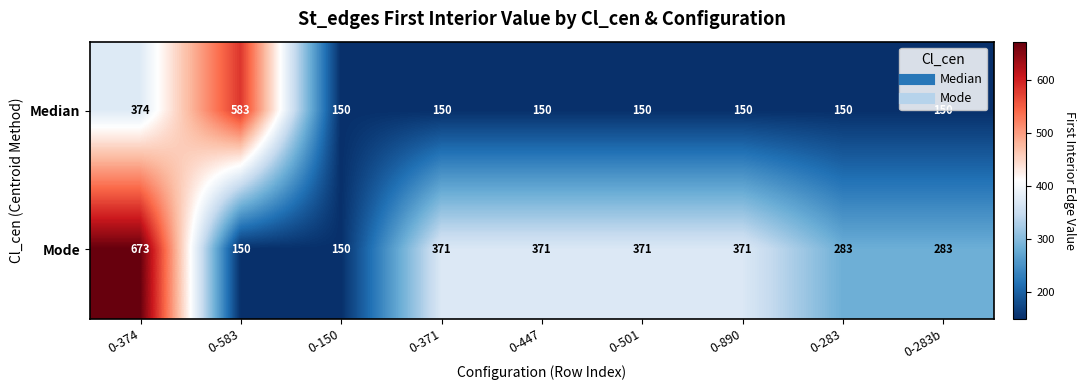

Reading left to right, extract all data points from this chart.

Median: 0-374=374	0-583=583	0-150=150	0-371=150	0-447=150	0-501=150	0-890=150	0-283=150	0-283b=150
Mode: 0-374=673	0-583=150	0-150=150	0-371=371	0-447=371	0-501=371	0-890=371	0-283=283	0-283b=283